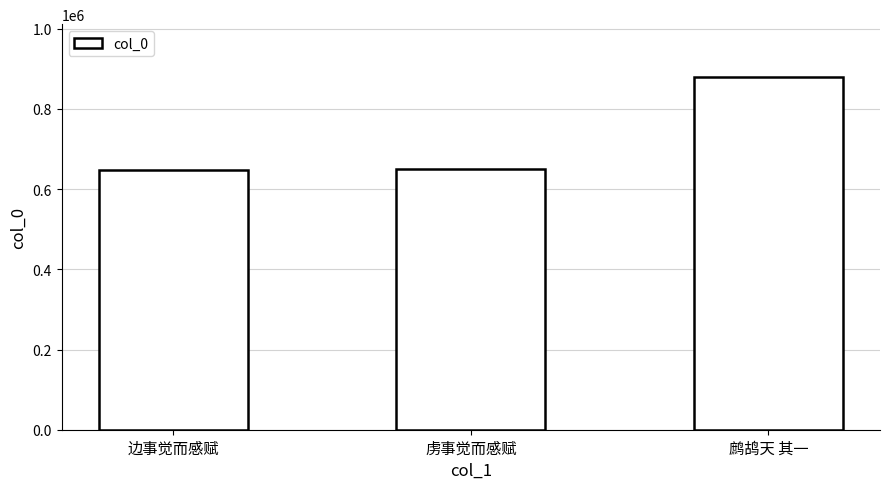

Which has a higher value, 鹧鸪天 其一 or 边事觉而感赋?

鹧鸪天 其一